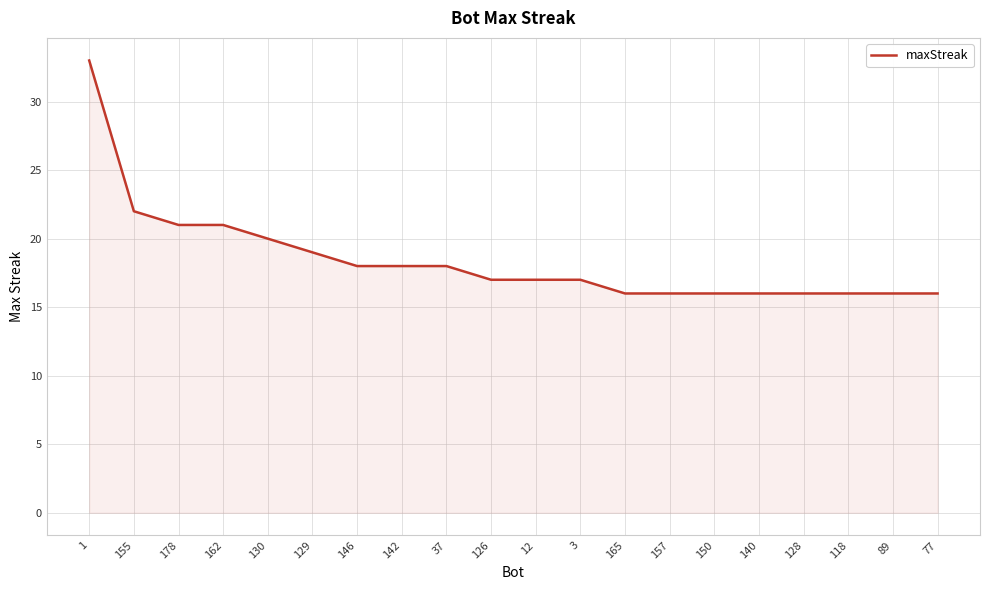

Read the value at 178, to the nearest 10.

20